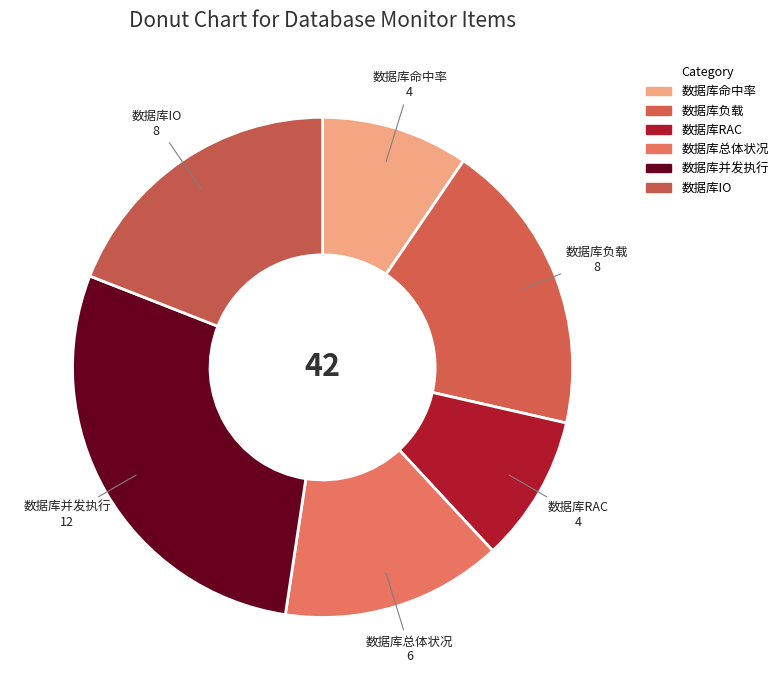

To the nearest percent, what is the combined percentage of 数据库总体状况 and 数据库负载?

33%